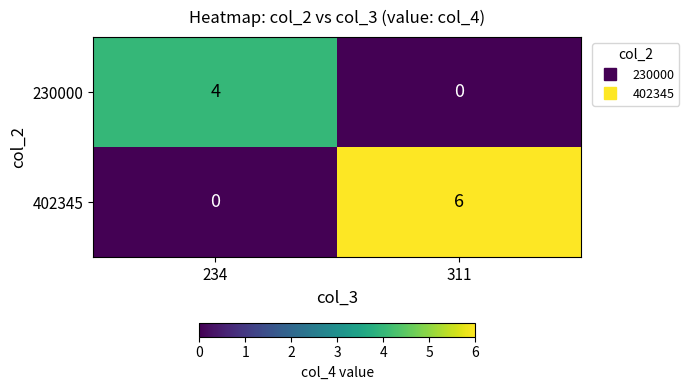

What is the greatest value displayed?

6